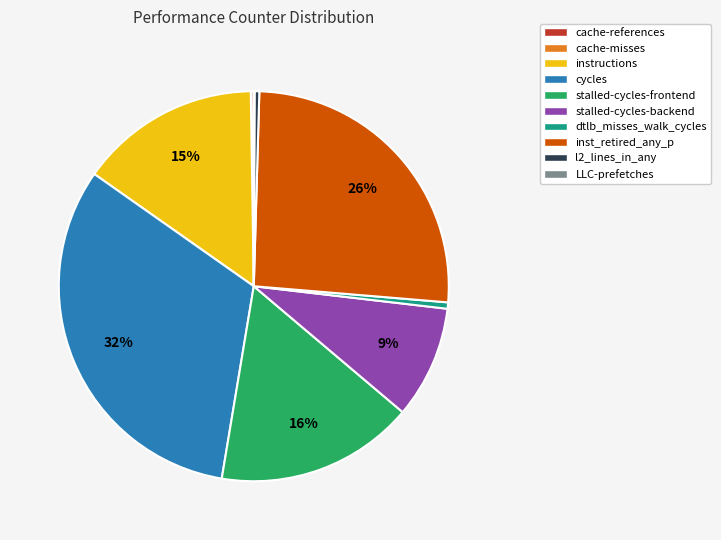

True or false: cycles accounts for 32% of the total.

True